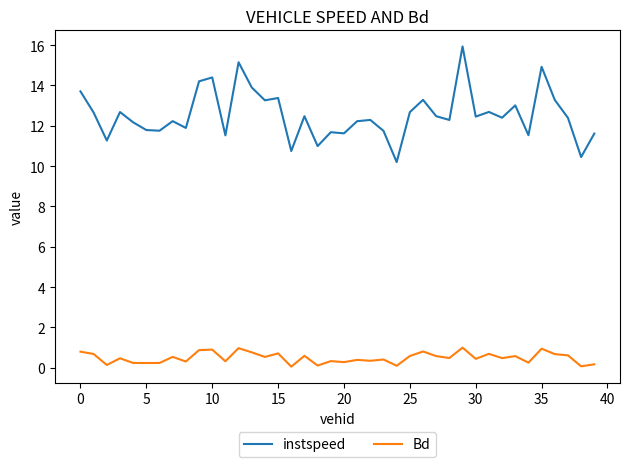

Count the number of data series in this chart.

2